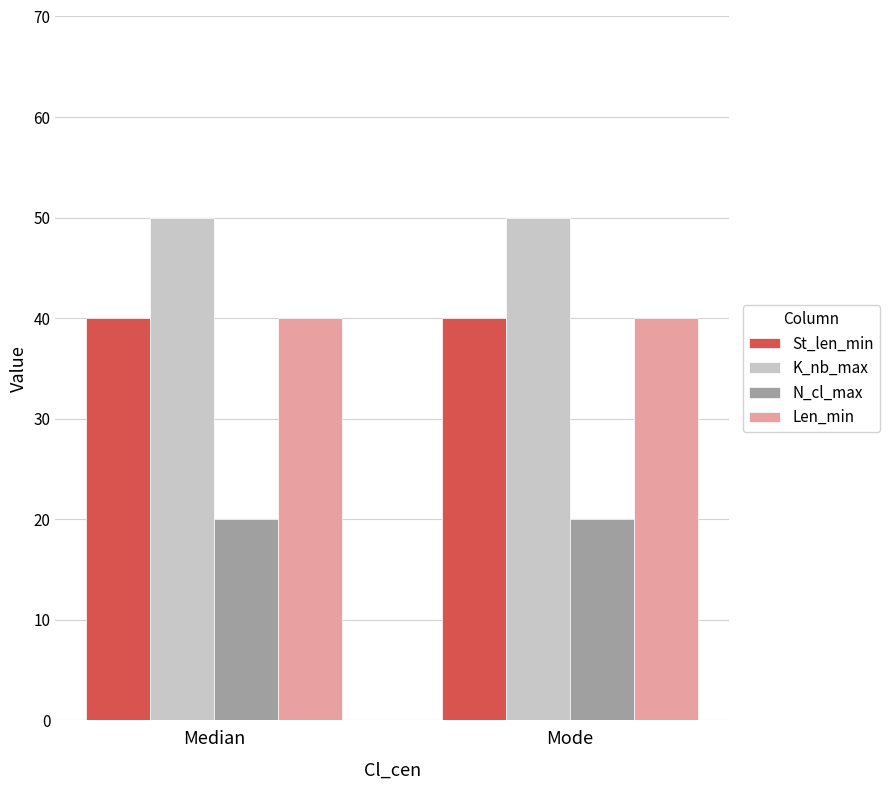

What is the highest value of the Len_min series?

40